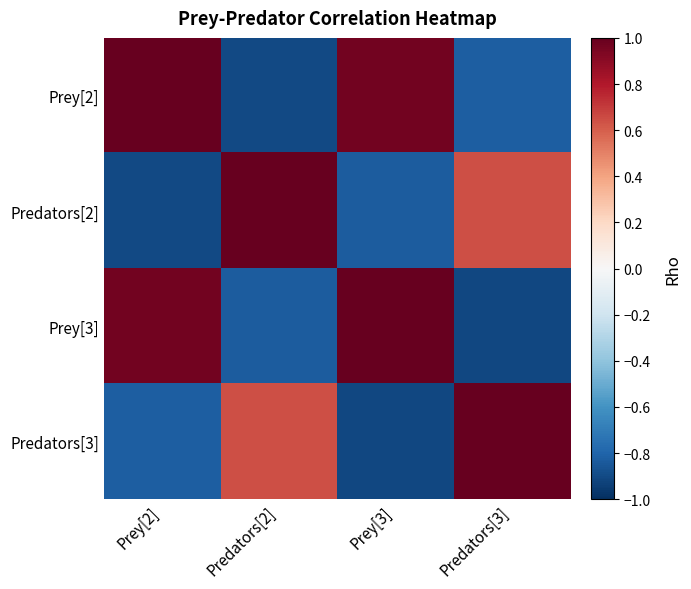

What is the smallest value displayed?

-0.9